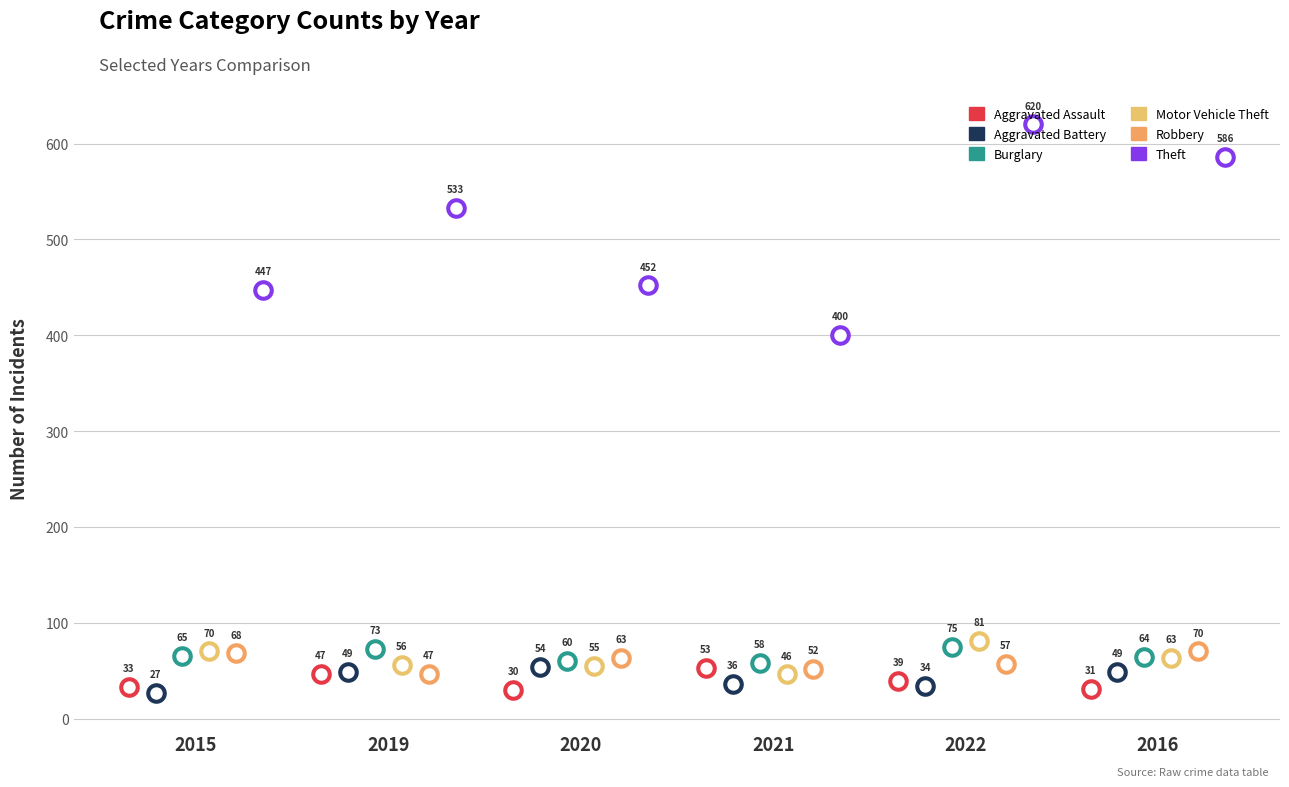

Which series has the largest Y range (max minus min)?

Theft